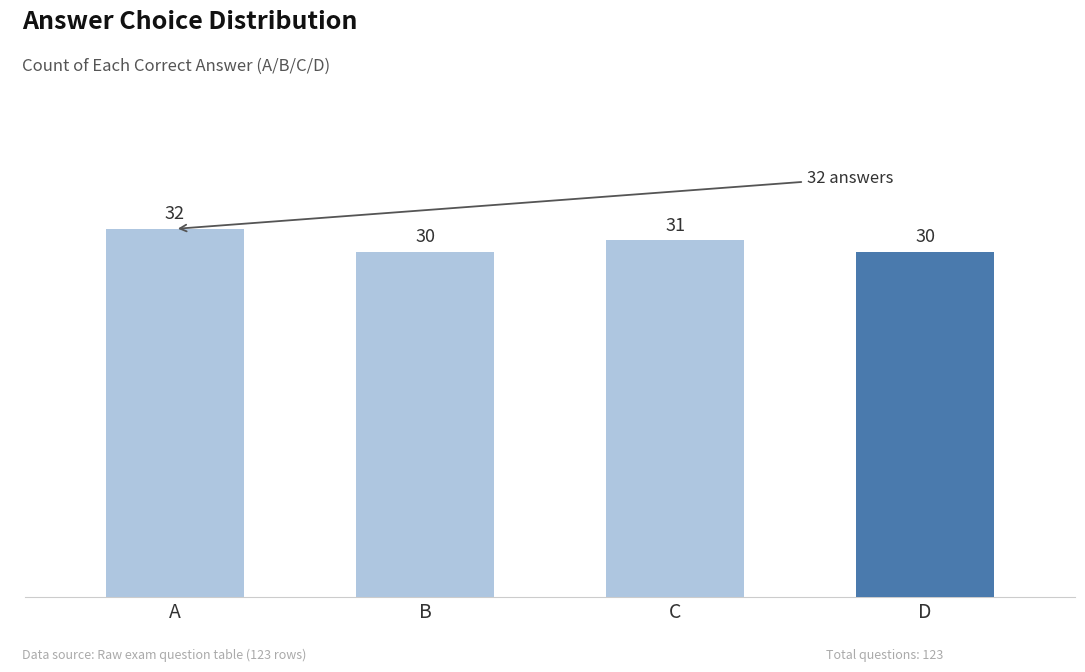

True or false: the data shows 30 at D.

True